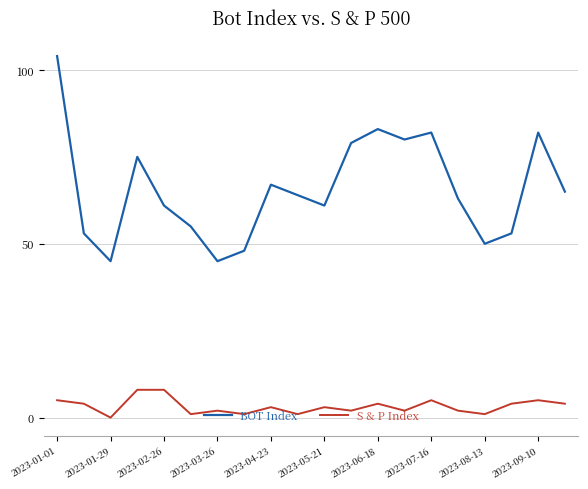

What is the average value of the BOT Index series?

66